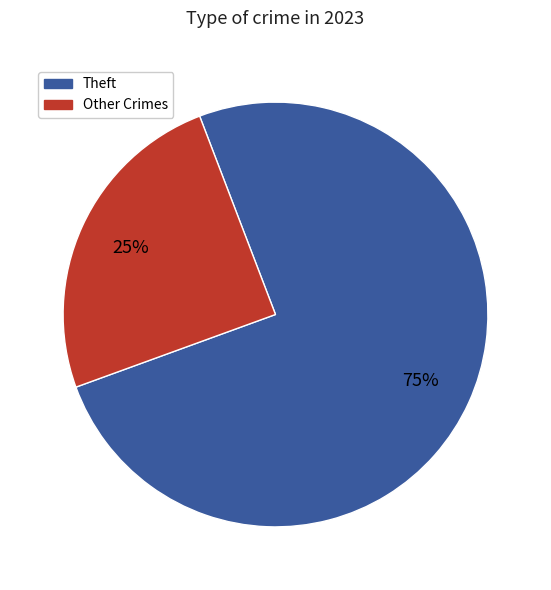

Is there a majority slice in this chart?

Yes